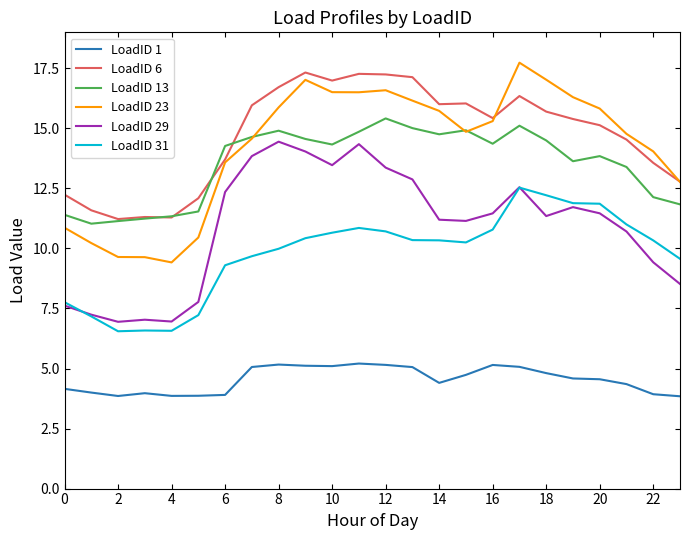

True or false: LoadID 29 and LoadID 1 cross at least once.

False